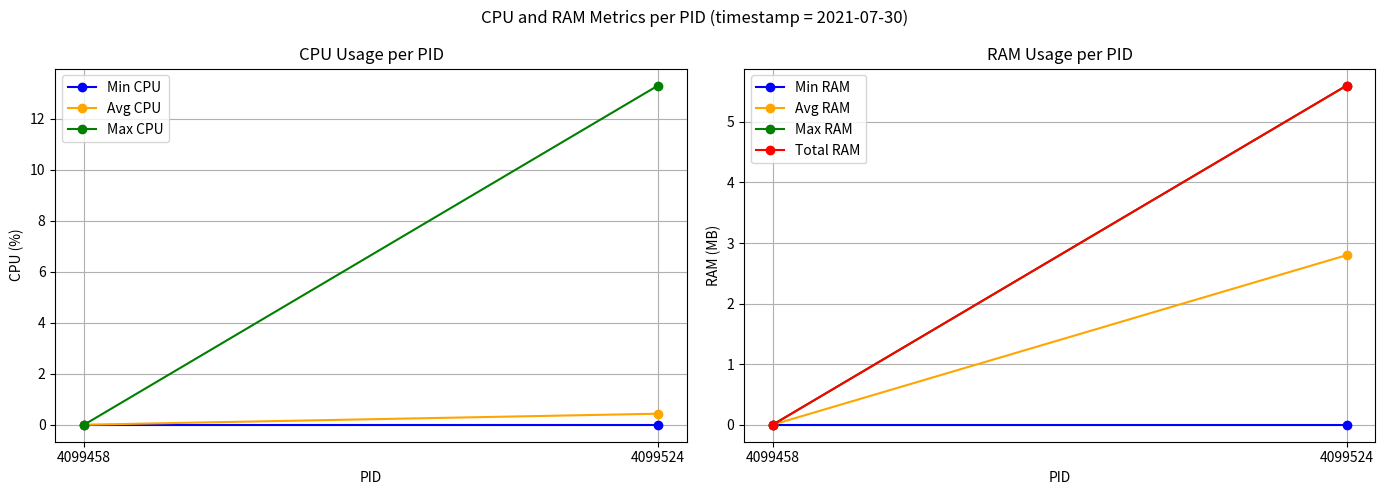

At which label is Avg CPU closest to 0?

4099458